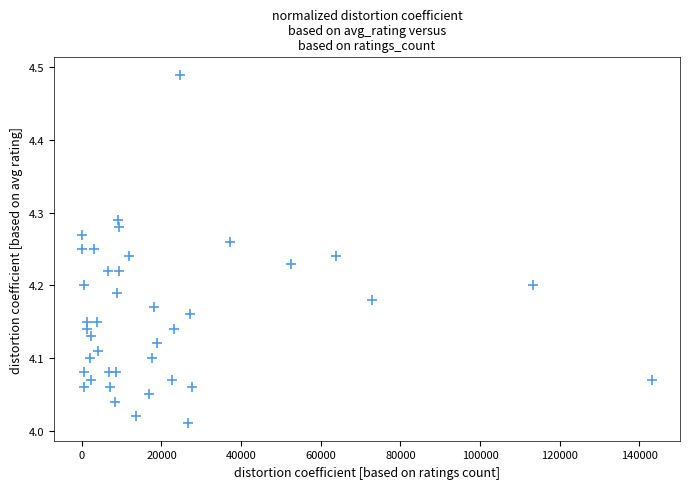

What is the range of Y values (max minus min)?

0.5